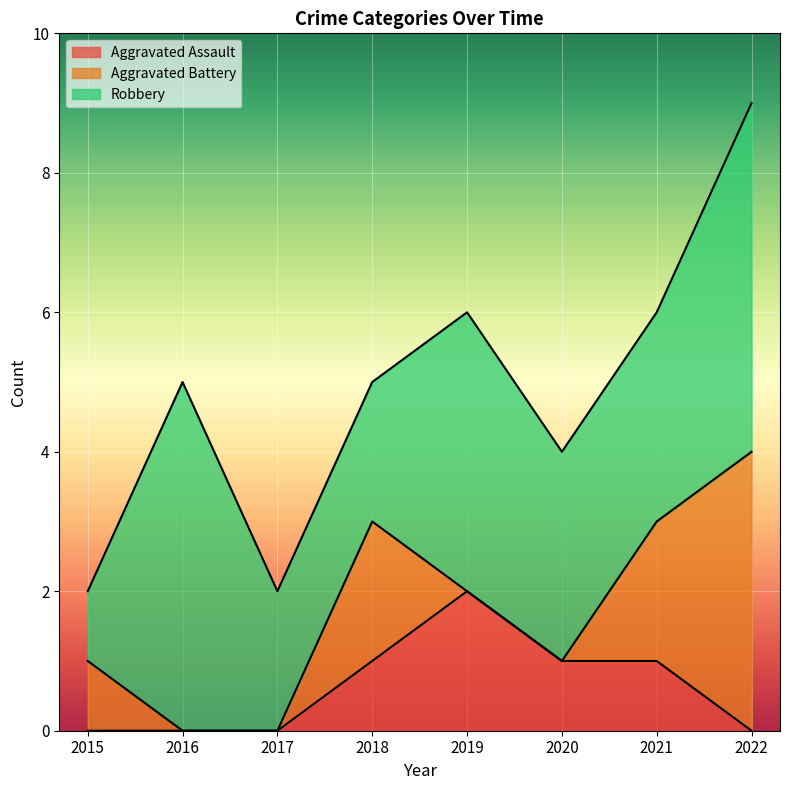

What is the difference between the Aggravated Assault values at 2022 and 2018?

1